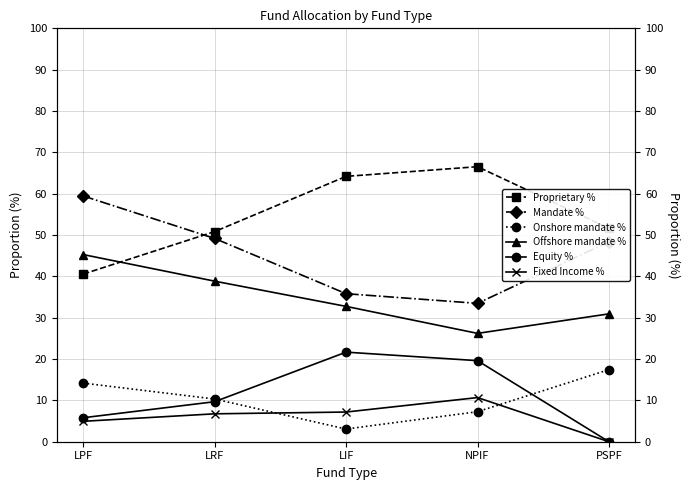

Does the chart have visible grid lines?

Yes